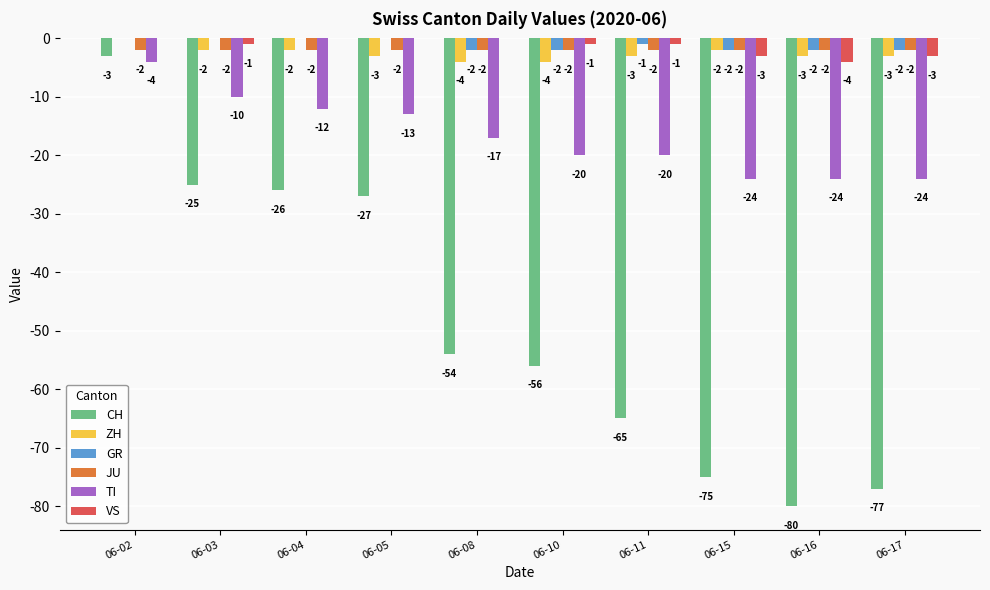

Between 06-02 and 06-16, which series saw the biggest shift?

CH